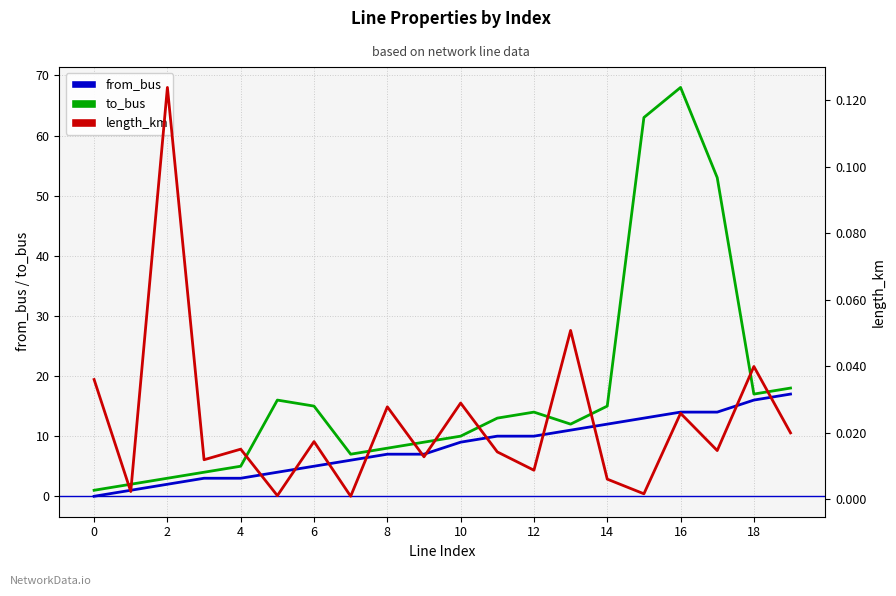

Does the chart have visible grid lines?

Yes